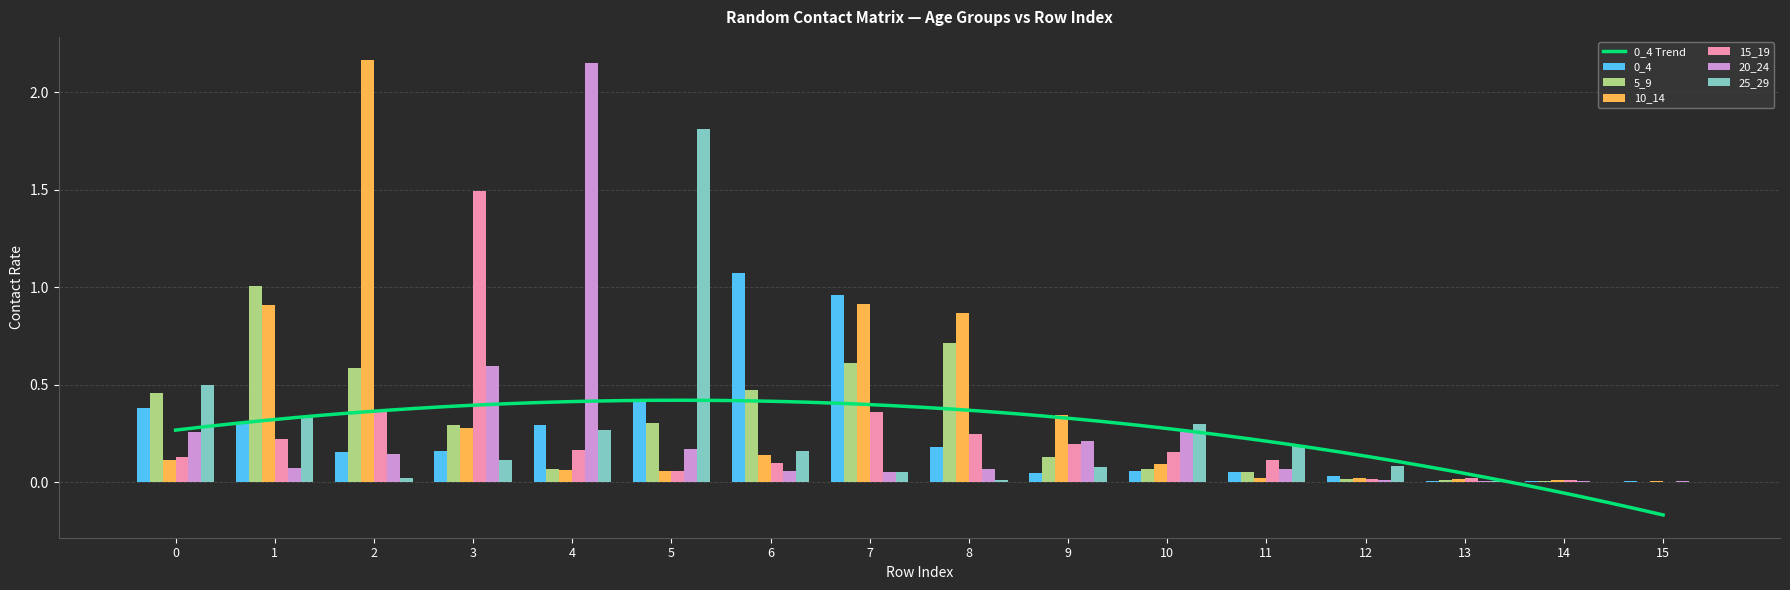

List the series in order of their peak value, highest first.

10_14, 20_24, 25_29, 15_19, 0_4, 5_9